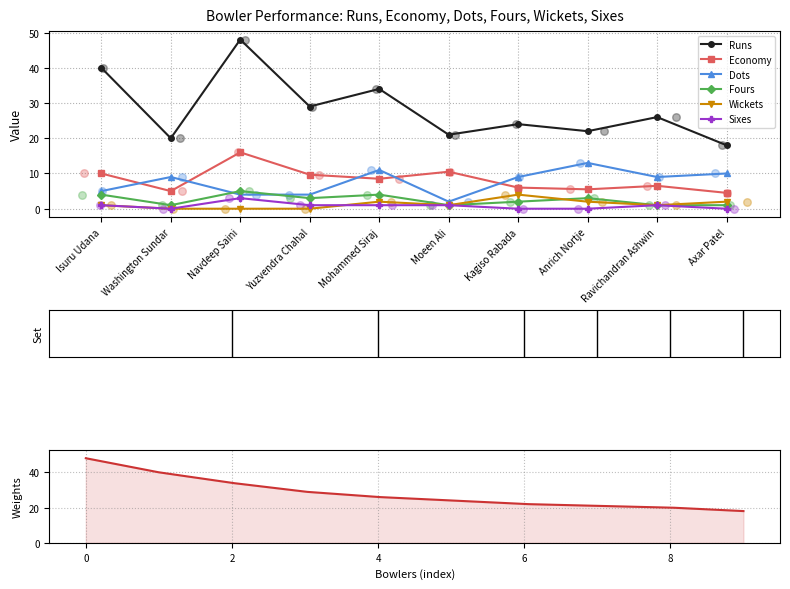

Which series reaches the minimum Y coordinate?

Wickets